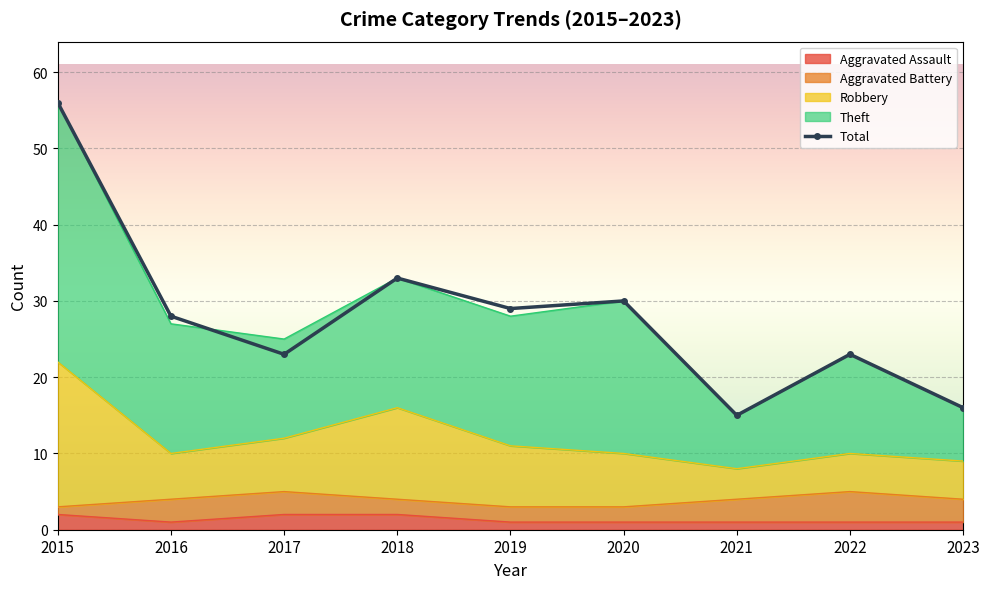

At which label does Robbery reach its peak?

2015